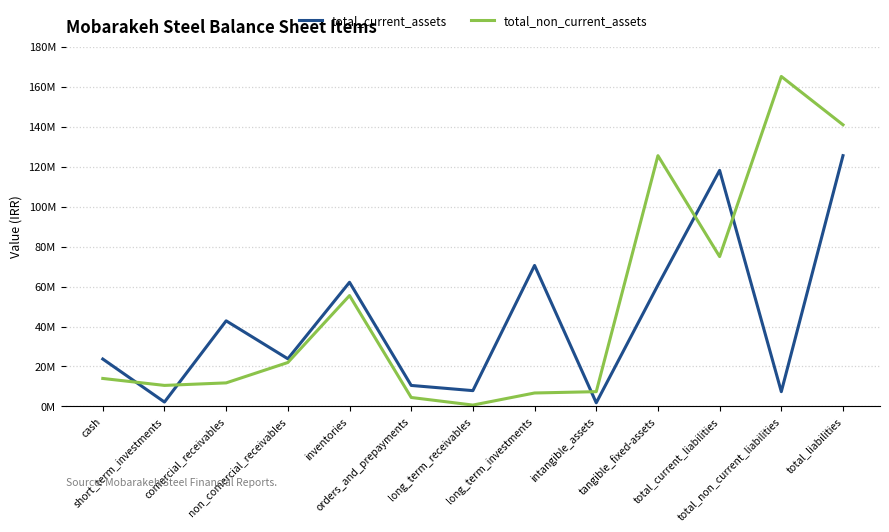

What are all the series names shown in the legend?

total_current_assets, total_non_current_assets